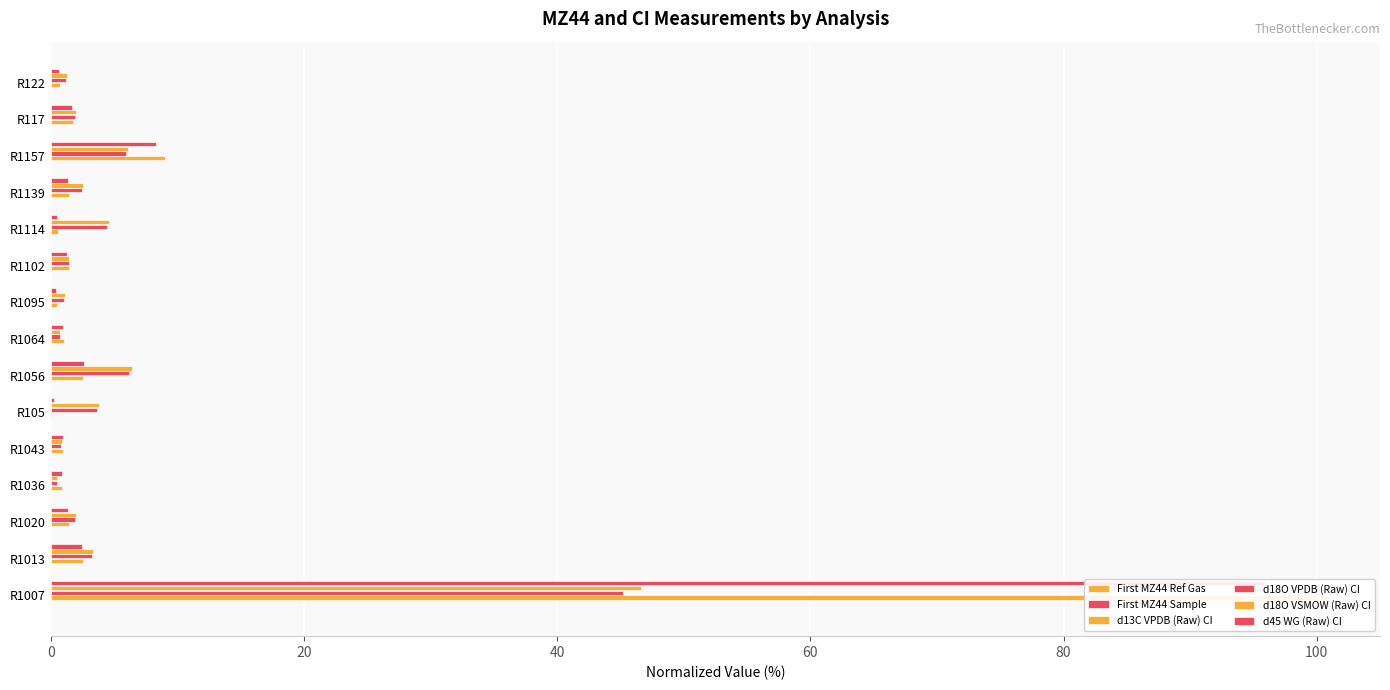

What is the average value of the d13C VPDB (Raw) CI series?

8.3